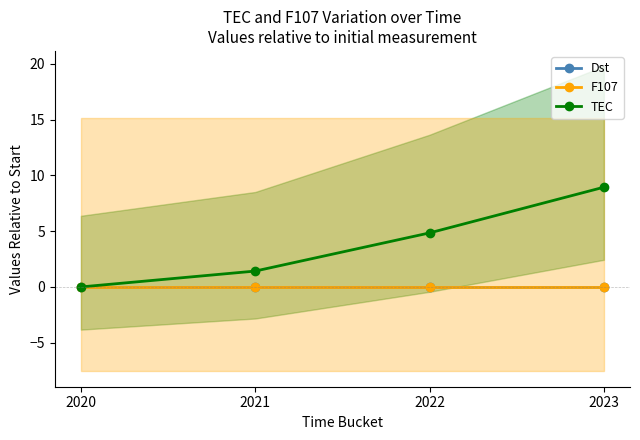

Is it true that TEC equals 8.9 at 2023?

True